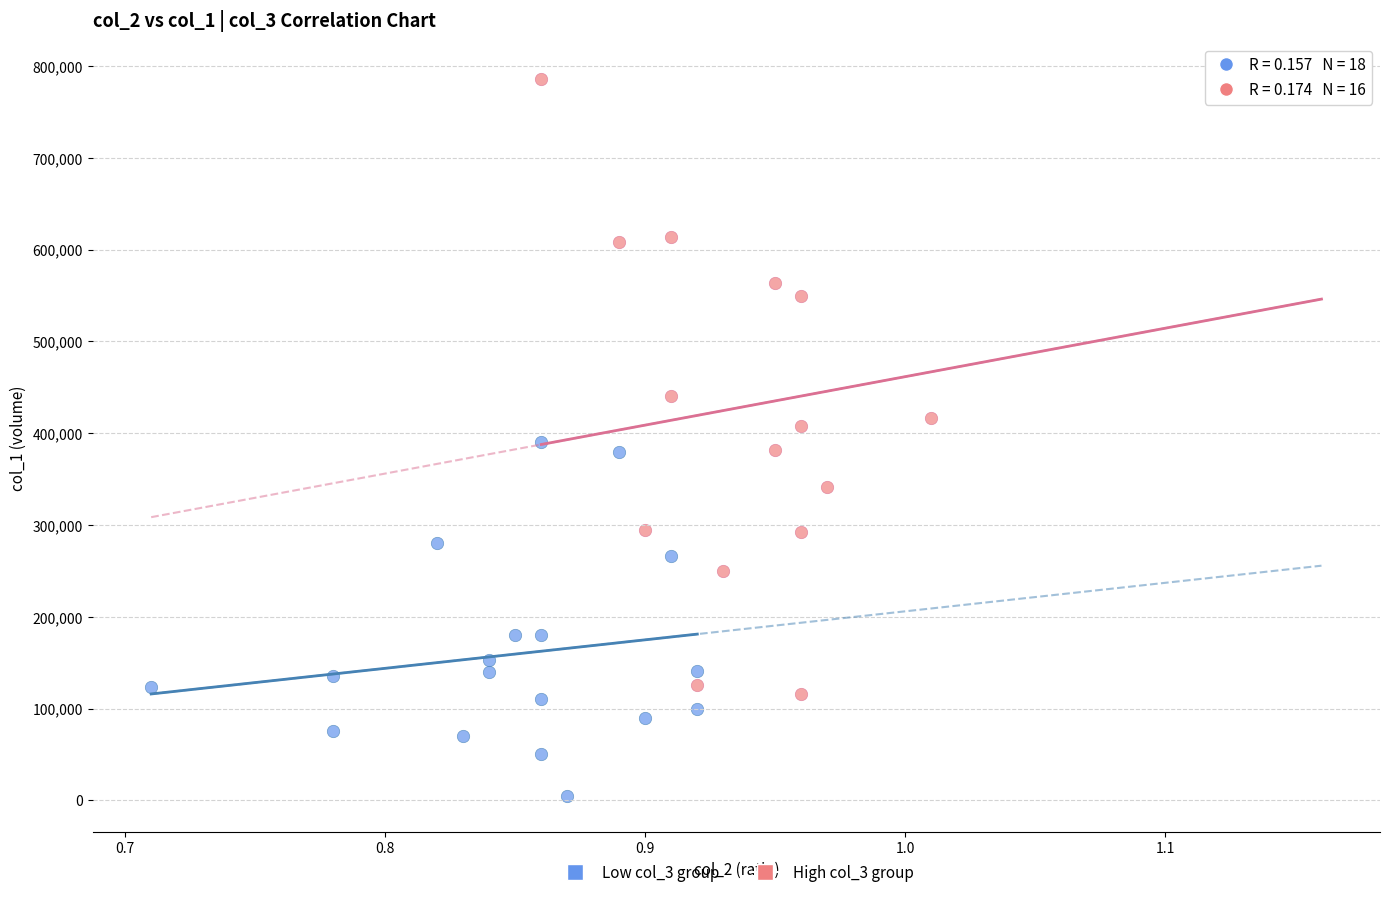

Which series has the largest Y range (max minus min)?

High col_3 group